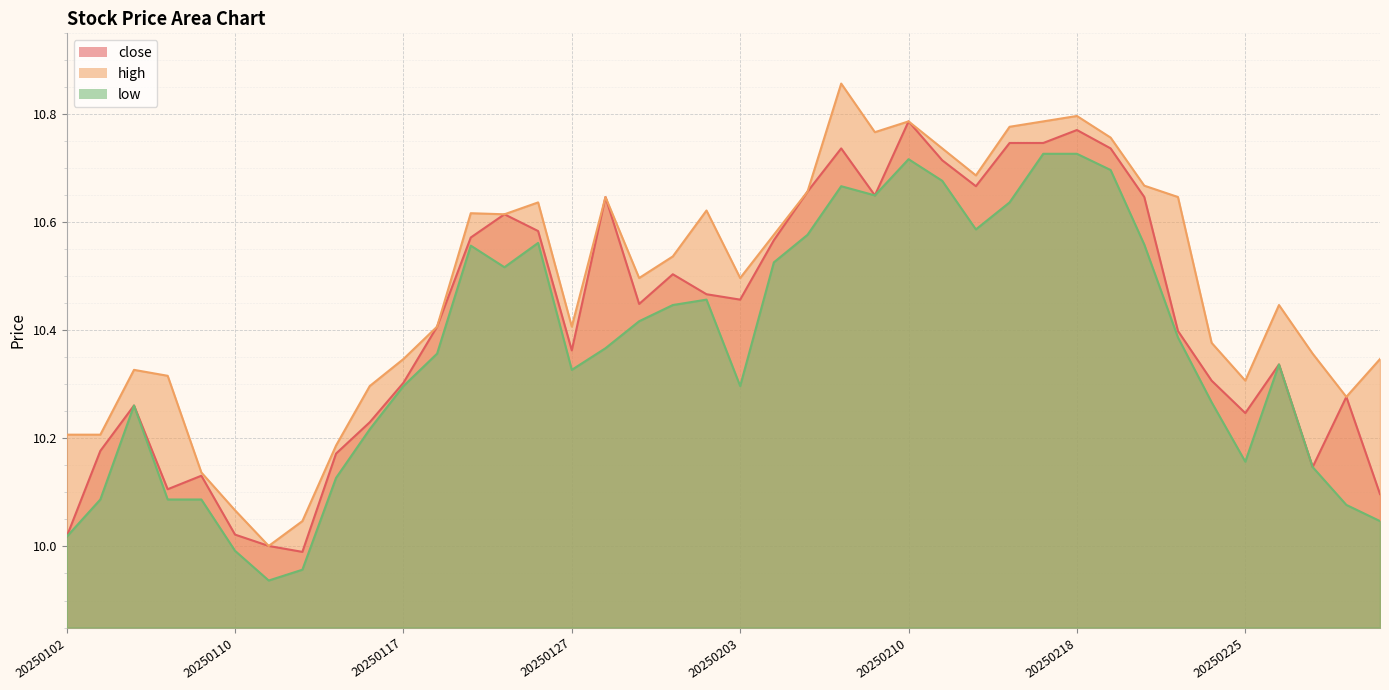

What is the difference between the maximum and minimum values in the high series?

0.9